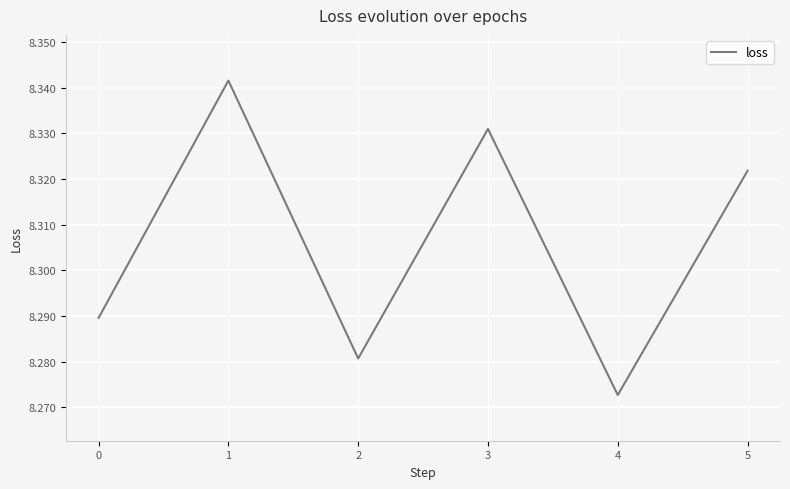

Which category has the lowest value across all series?

4